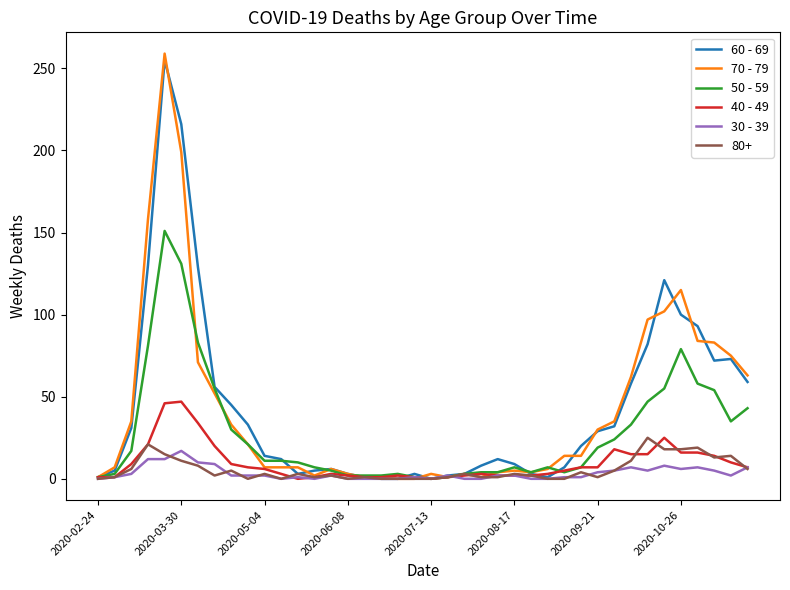

What is the difference between the maximum and minimum values in the 50 - 59 series?

151